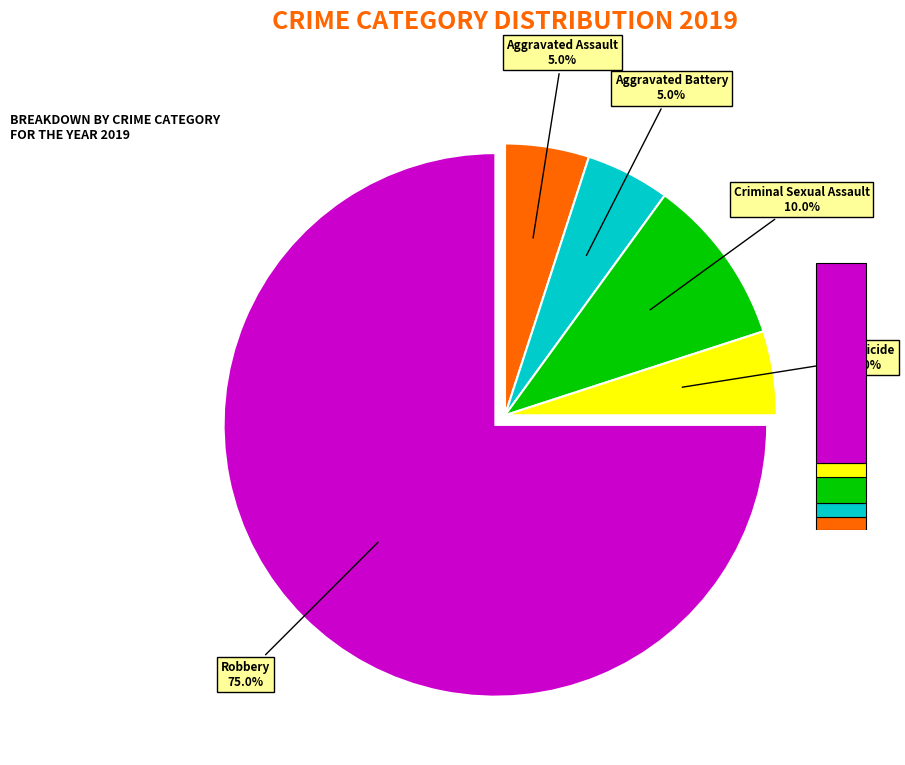

What portion of the pie excludes Robbery?

25.0%